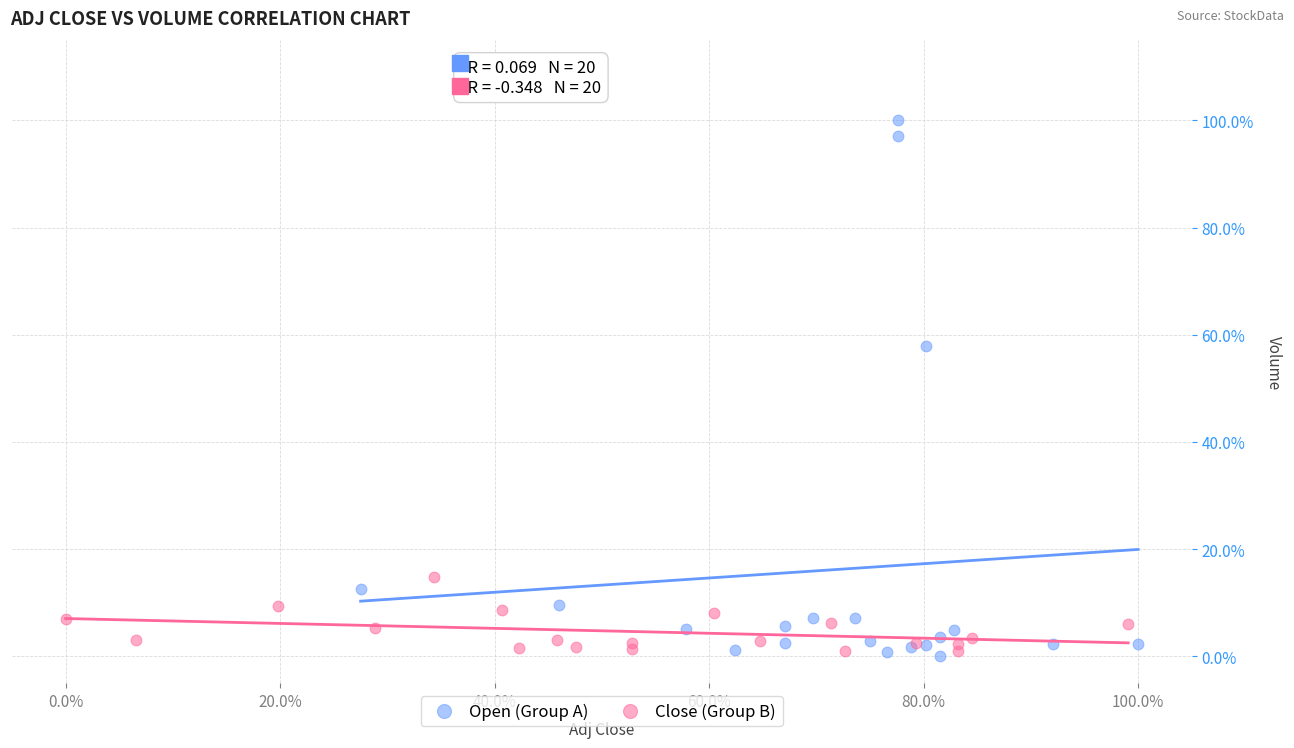

What are all the series names shown in the legend?

Open (Group A), Close (Group B)